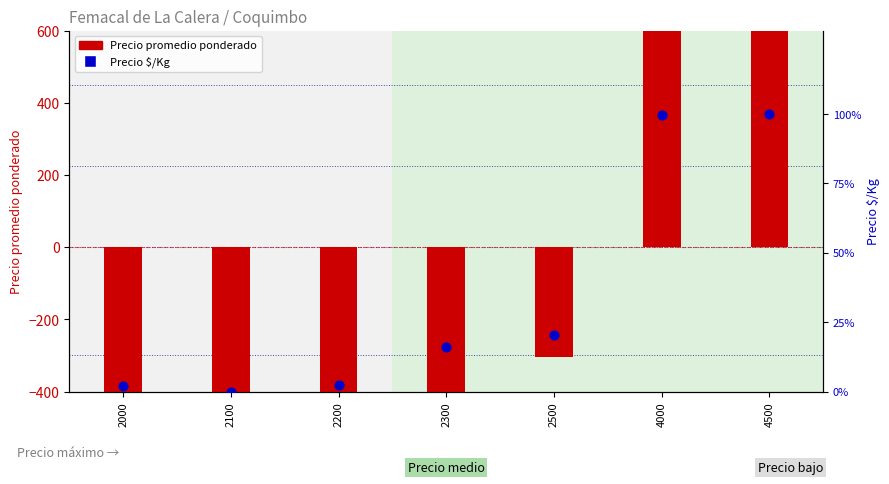

Which series contains the lowest Y value?

Precio promedio ponderado